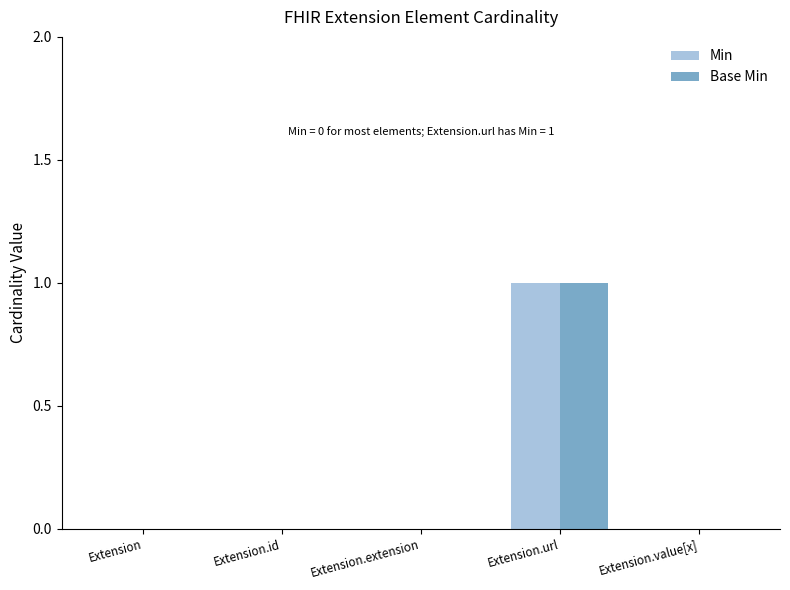

What is the sum of all Base Min values?

1